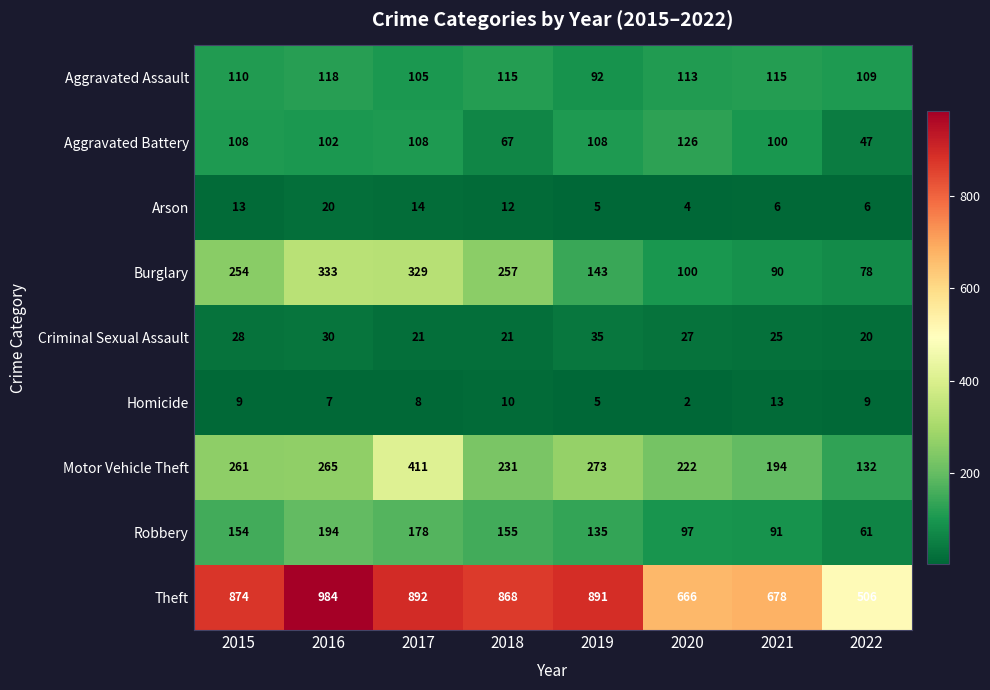

True or false: Aggravated Battery has a value of 26 at 2018.

False